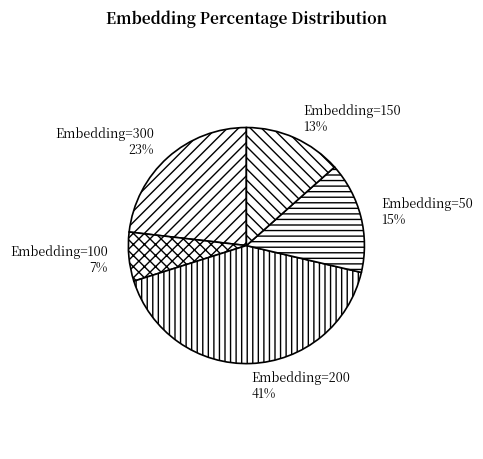

What percentage is the Embedding=100 slice, to the nearest percent?

7%